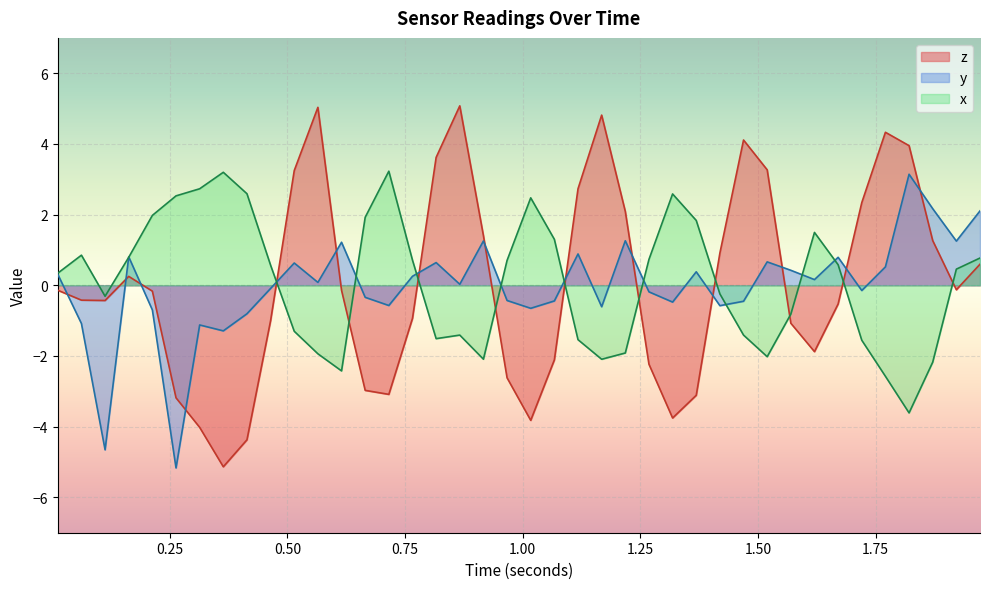

How many times do z and y cross each other?

14